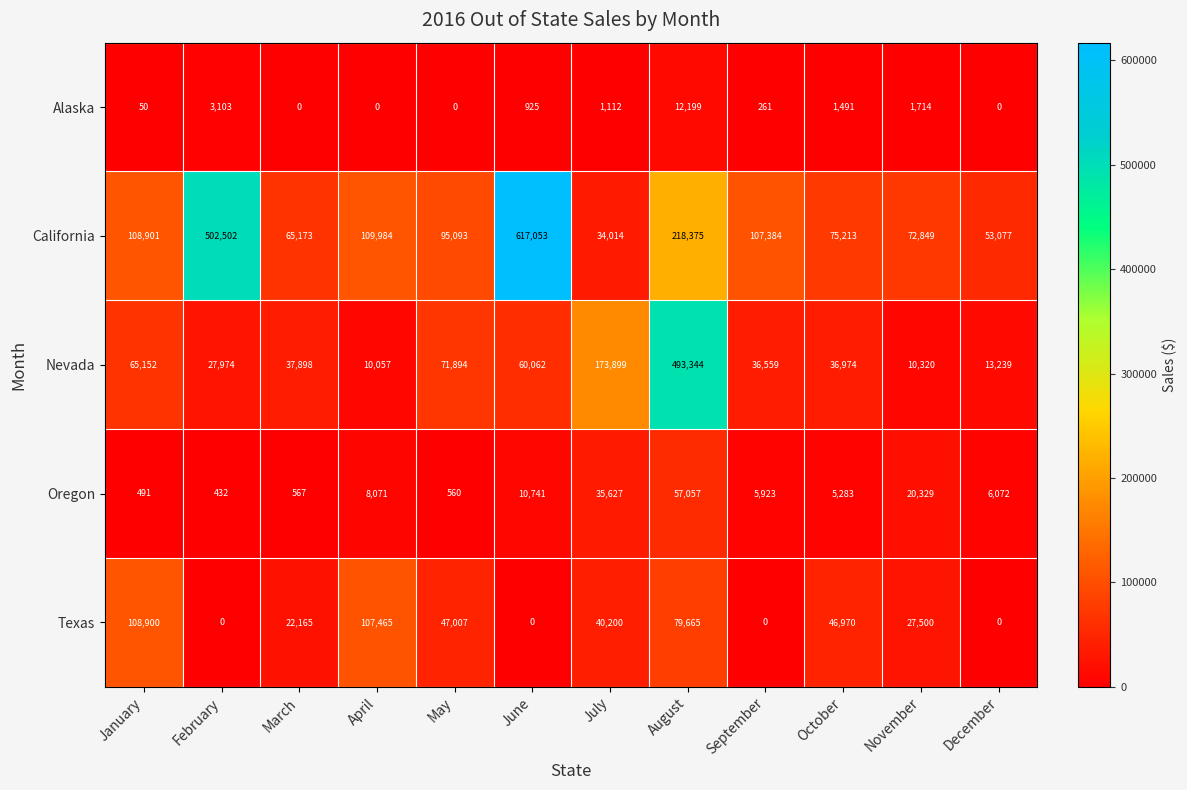

Read the Nevada value at September, to the nearest 50.

36550